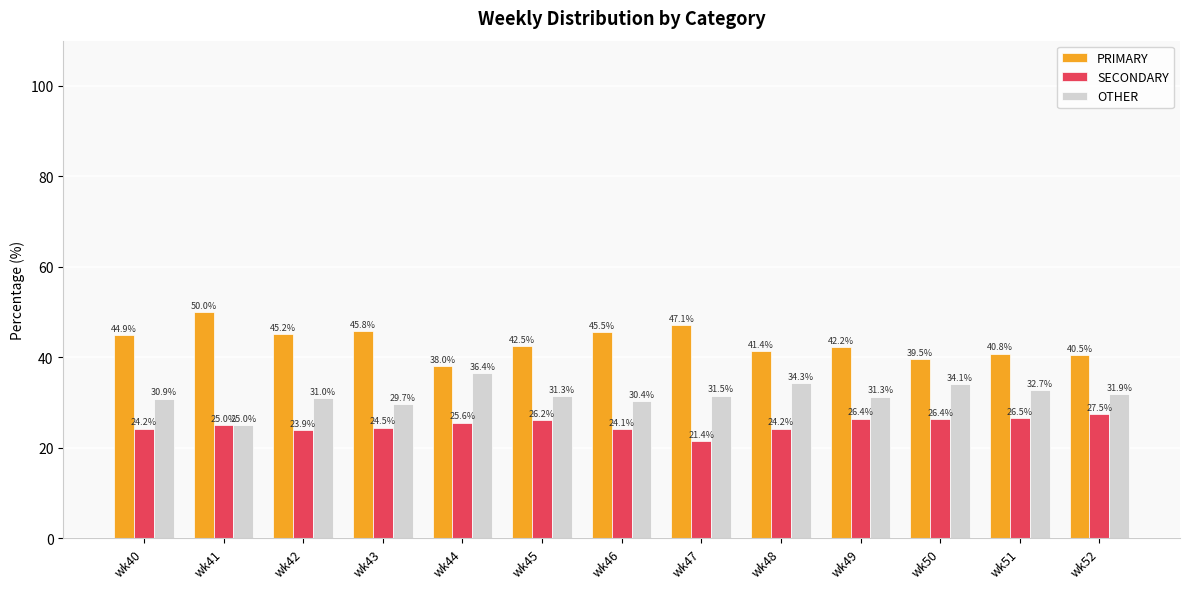

Where does the PRIMARY series first go above 42?

wk40